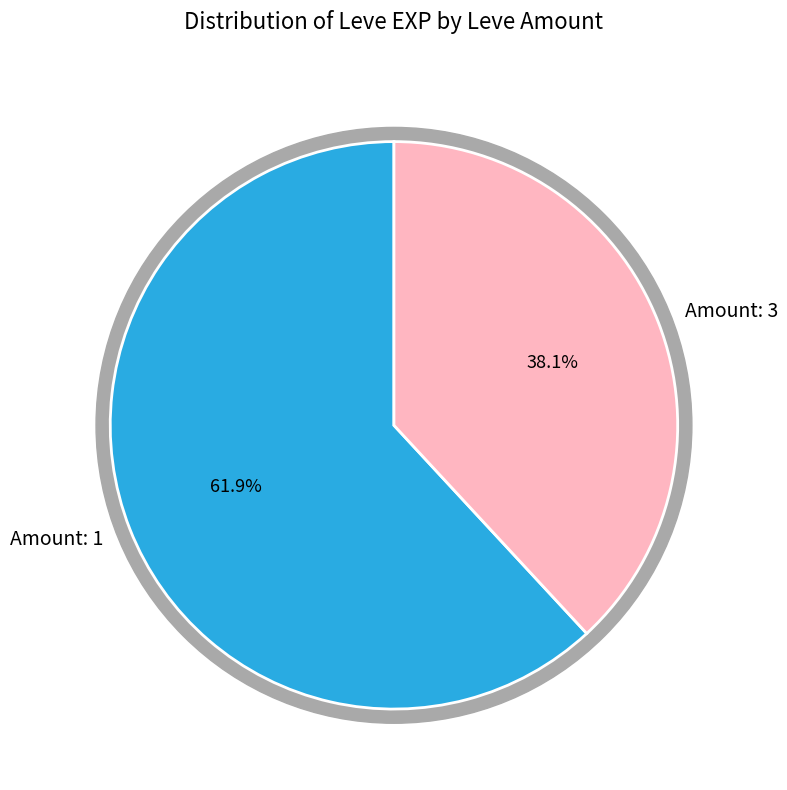

Which category has the biggest portion of the pie?

1